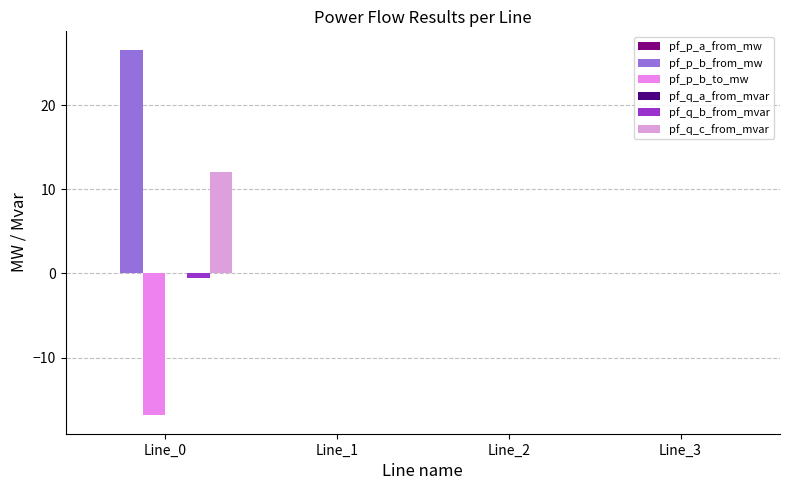

What is the sum of all pf_p_b_to_mw values?

-16.9